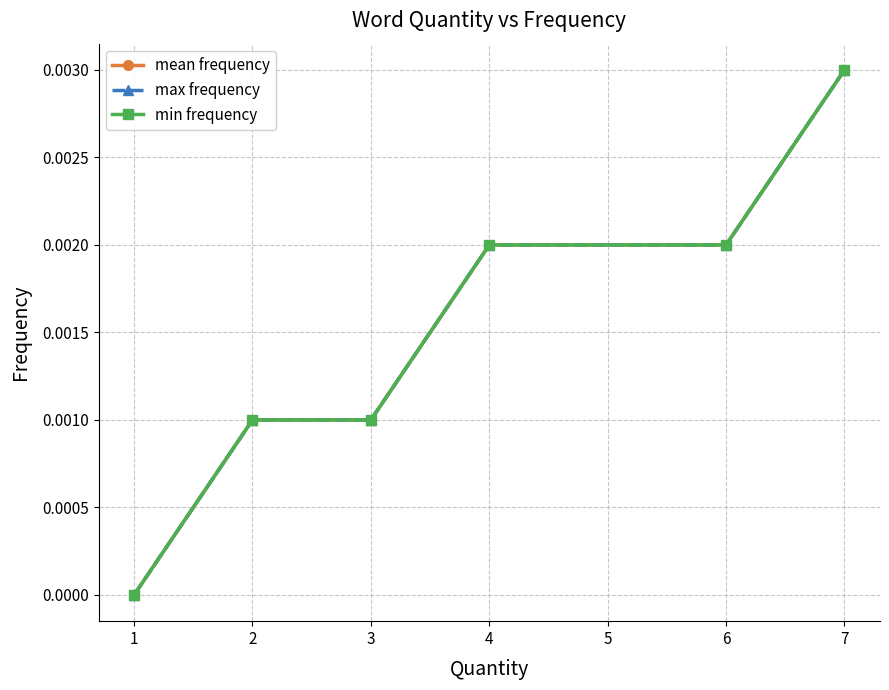

Is the value of mean frequency at 7 greater than the value of max frequency at 4?

Yes